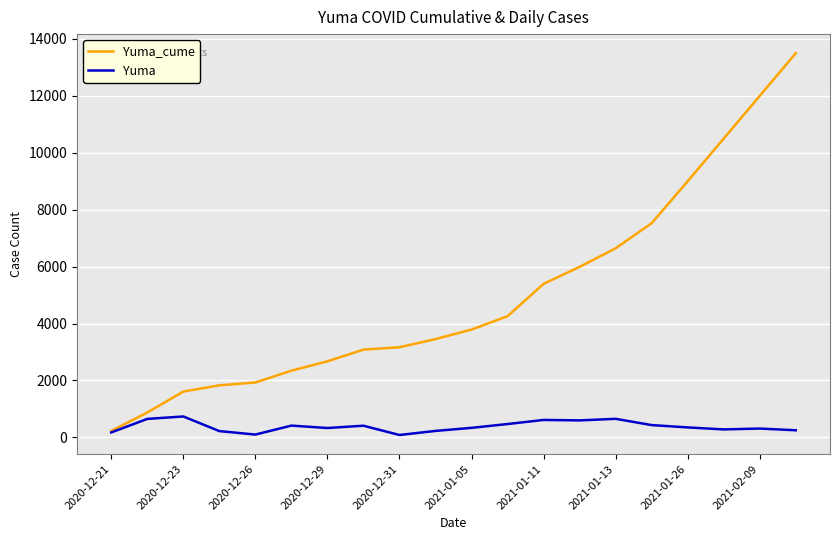

Rank the series by their maximum value, from lowest to highest.

Yuma, Yuma_cume